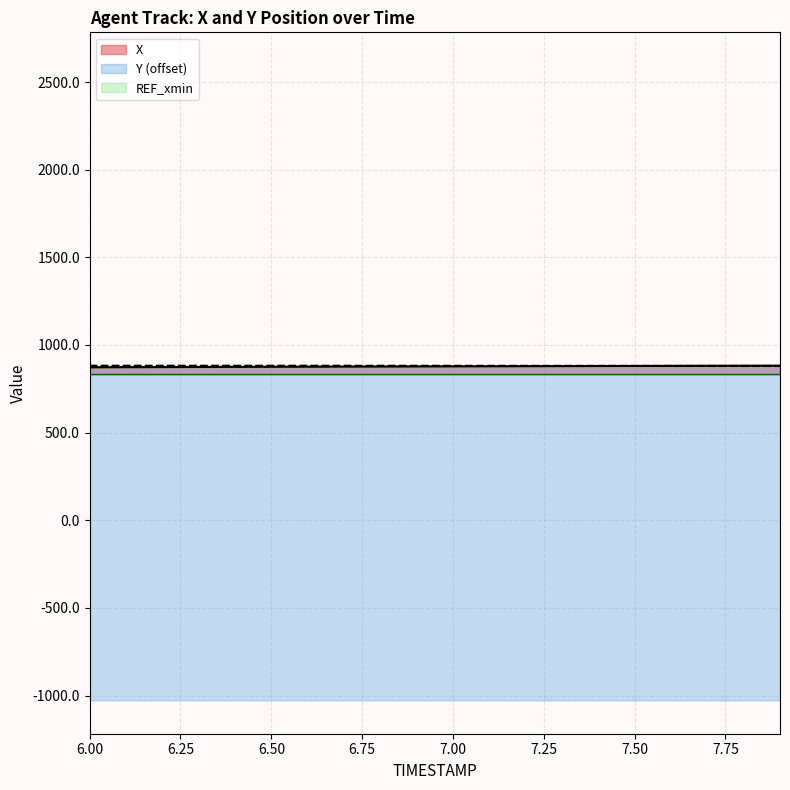

What is the label of the 2nd point from the left?

6.1